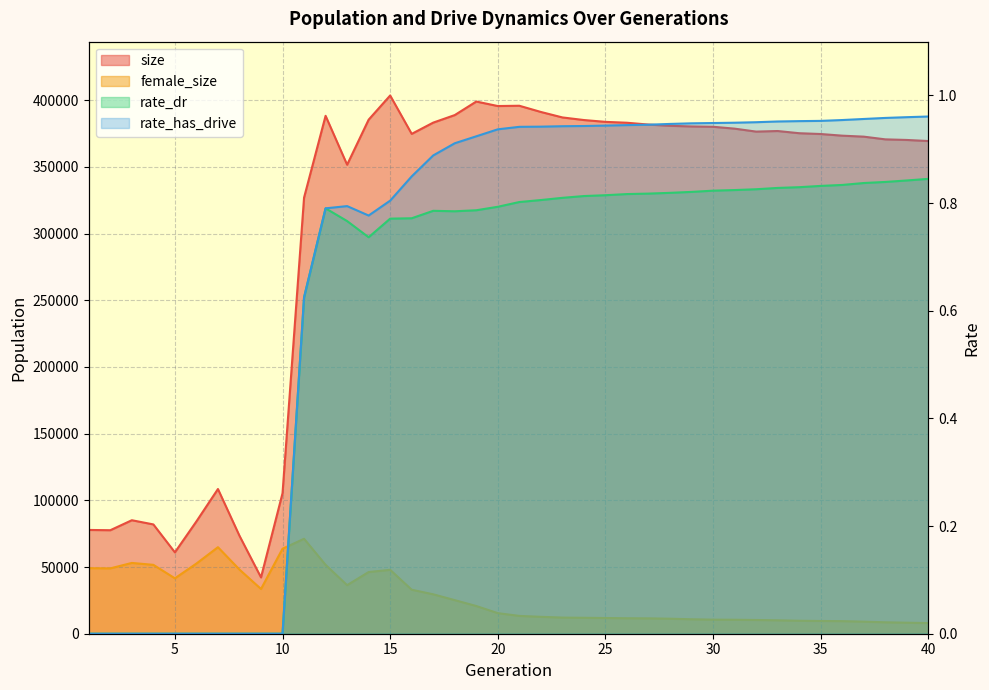

Does the chart have visible grid lines?

Yes